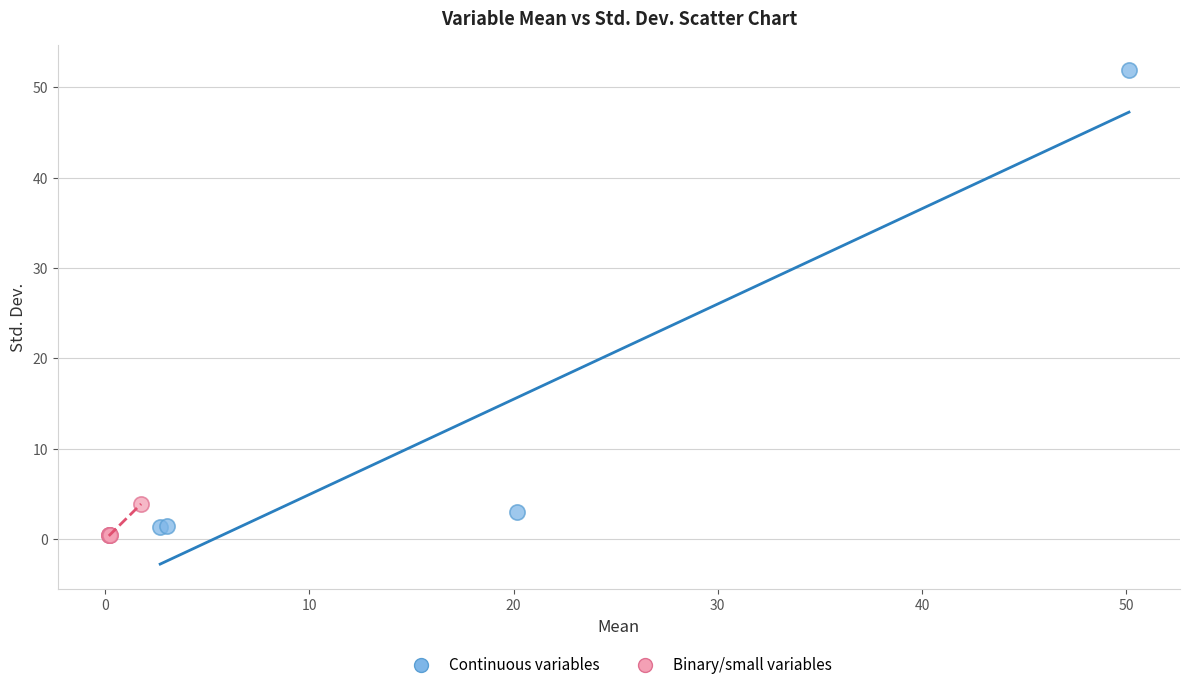

Which series contains the highest Y value?

Continuous variables